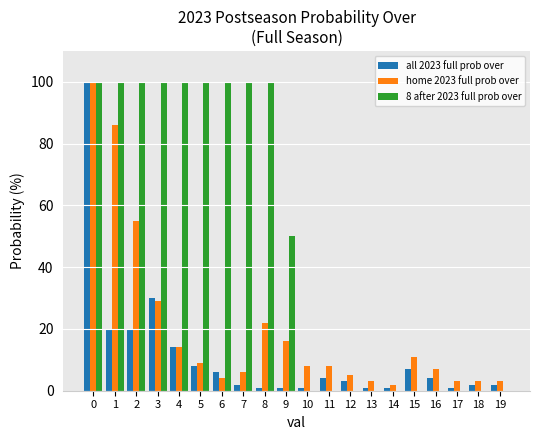

How many series are shown in this chart?

3